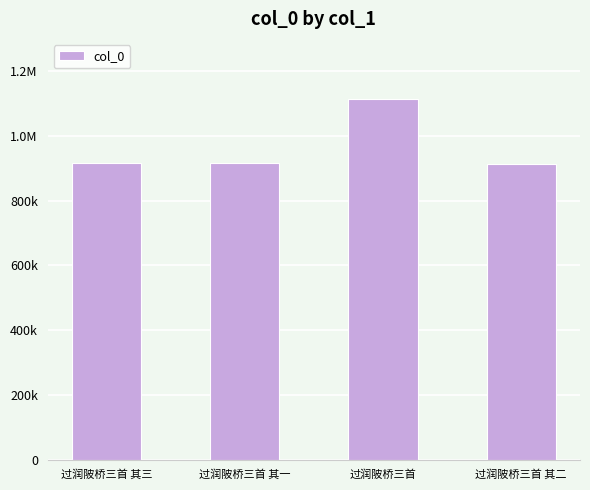

What is the change in value from 过润陂桥三首 其一 to 过润陂桥三首?

+200316